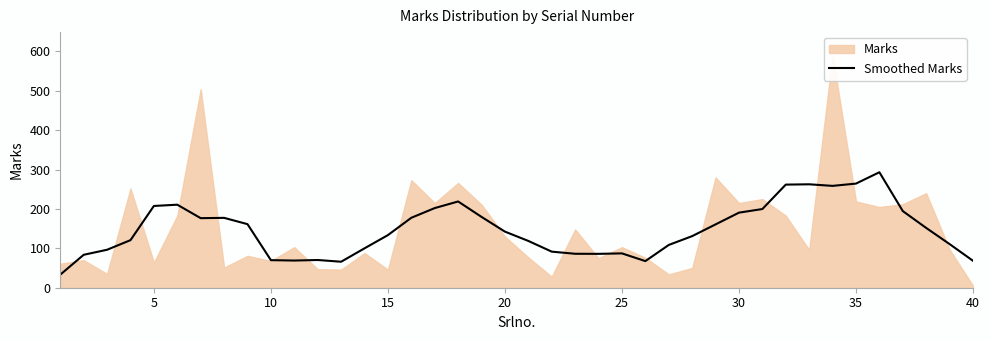

What is the maximum value for Smoothed Marks?

293.2